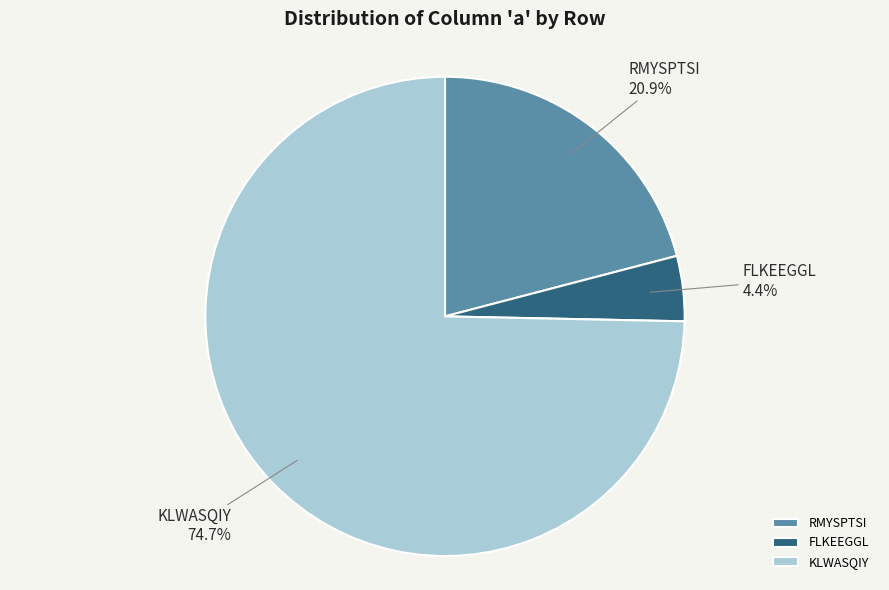

How many slices are in this pie chart?

3